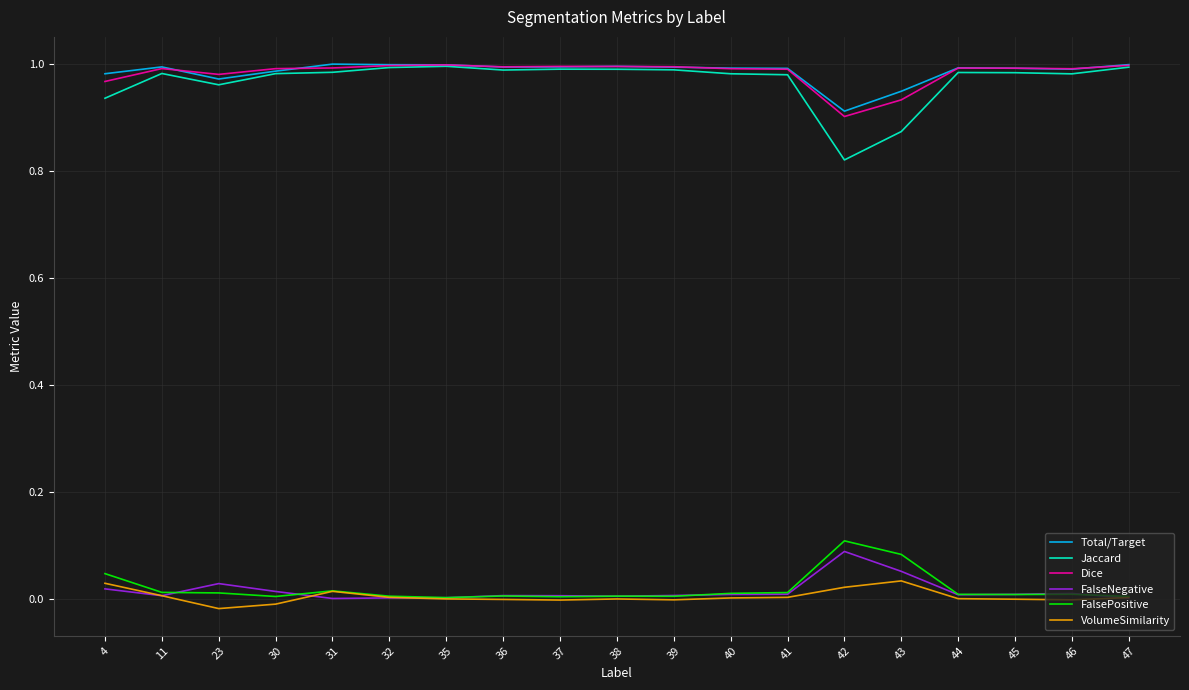

At how many categories does at least one series exceed 0?

19